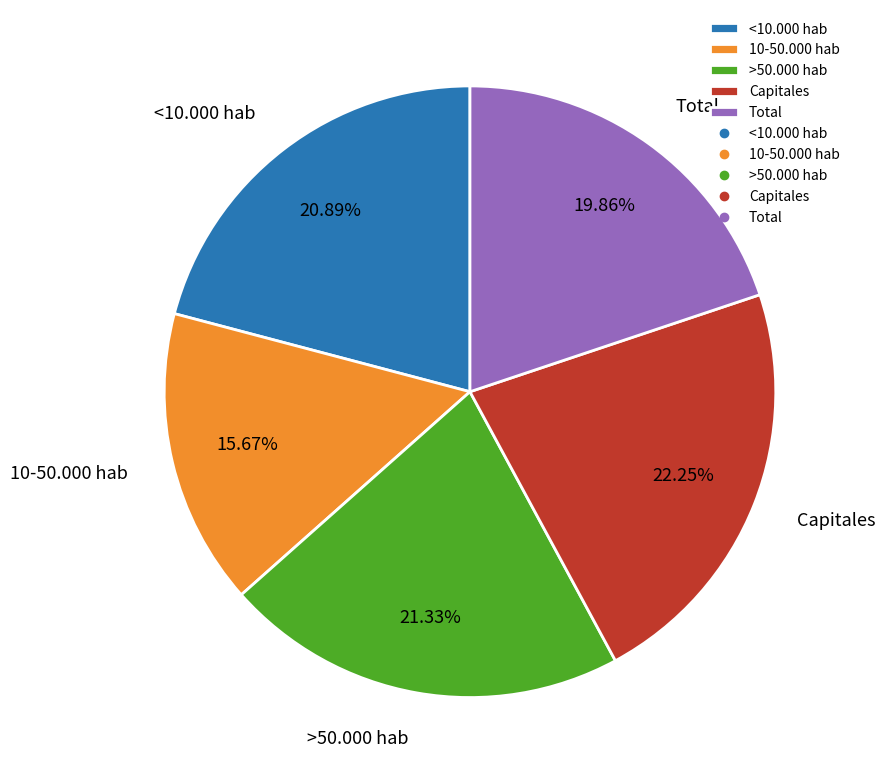

To the nearest percent, what is the combined percentage of Total and <10.000 hab?

41%